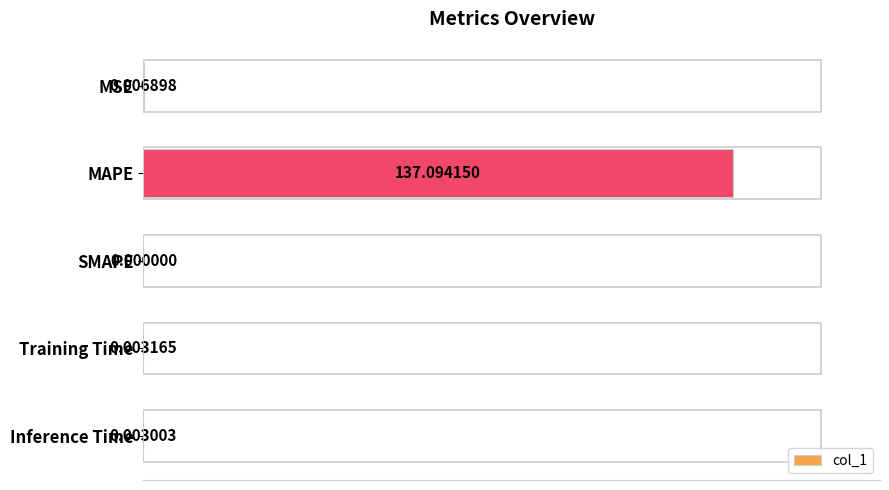

At which category does the chart reach its peak across all series?

MAPE